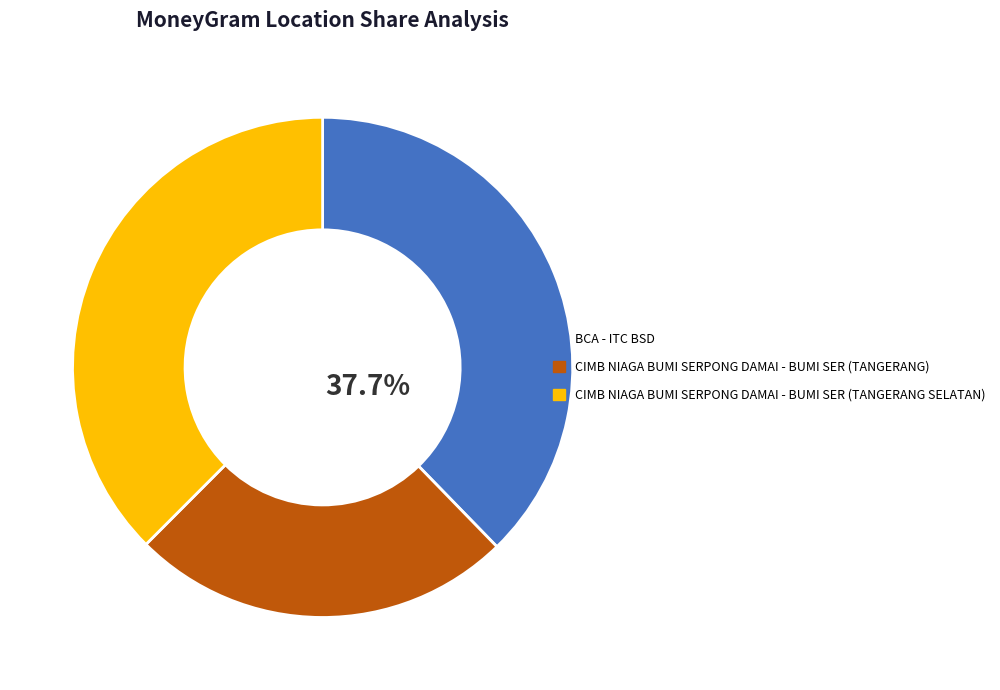

Is it true that CIMB NIAGA BUMI SERPONG DAMAI - BUMI SER (TANGERANG) is 15% of the pie?

False